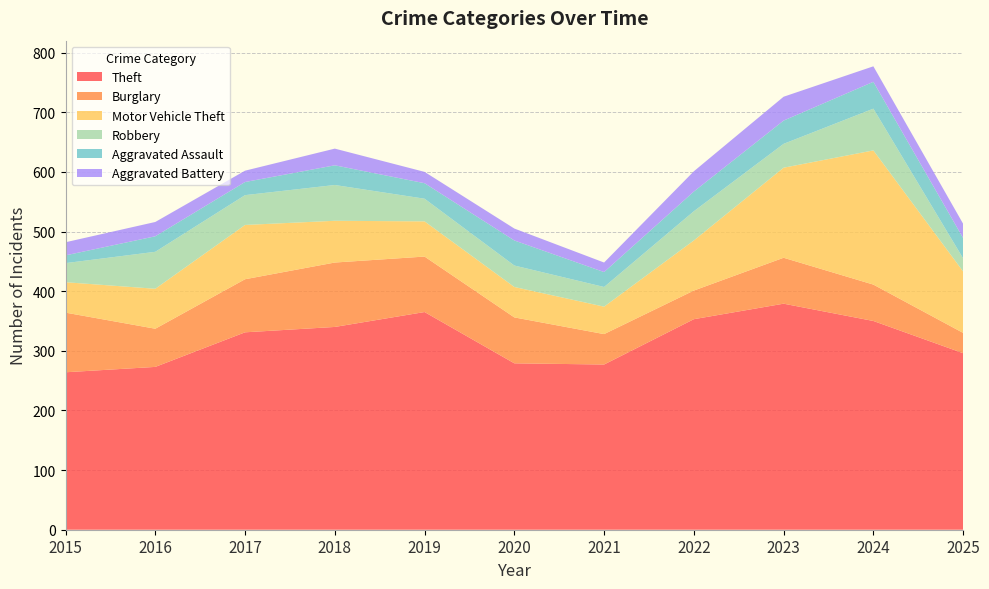

Reading left to right, extract all data points from this chart.

Theft: 2015=264	2016=273	2017=331	2018=340	2019=365	2020=279	2021=277	2022=353	2023=379	2024=350	2025=296
Burglary: 2015=100	2016=64	2017=89	2018=108	2019=93	2020=77	2021=51	2022=48	2023=77	2024=61	2025=34
Motor Vehicle Theft: 2015=51	2016=67	2017=91	2018=70	2019=59	2020=51	2021=46	2022=84	2023=151	2024=225	2025=103
Robbery: 2015=32	2016=62	2017=50	2018=60	2019=38	2020=36	2021=33	2022=49	2023=40	2024=70	2025=22
Aggravated Assault: 2015=13	2016=26	2017=22	2018=33	2019=26	2020=42	2021=25	2022=33	2023=39	2024=45	2025=34
Aggravated Battery: 2015=22	2016=24	2017=19	2018=28	2019=19	2020=20	2021=16	2022=34	2023=40	2024=26	2025=24